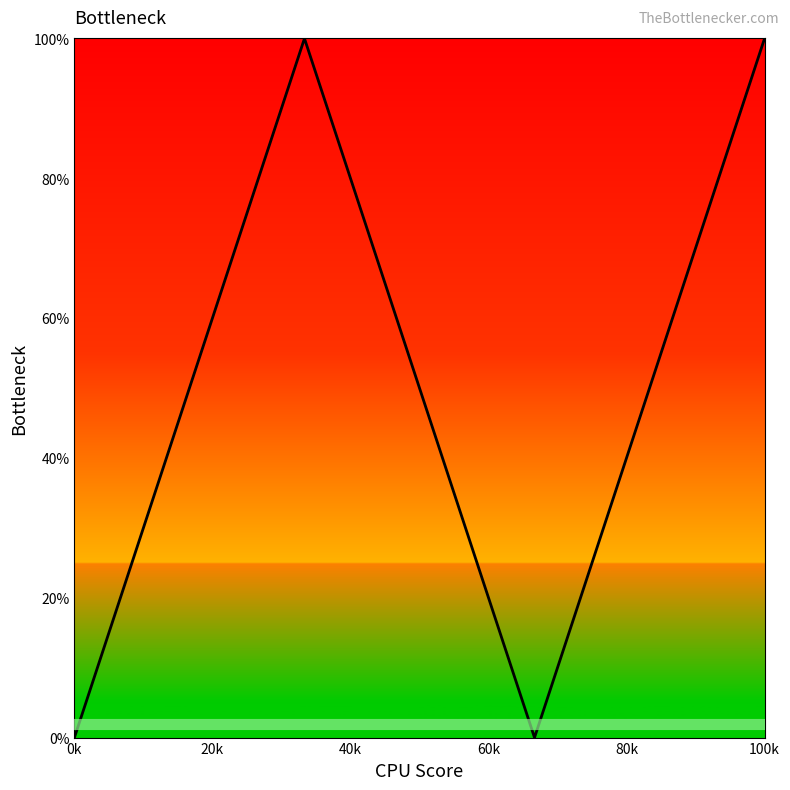

What is the greatest value displayed?

100